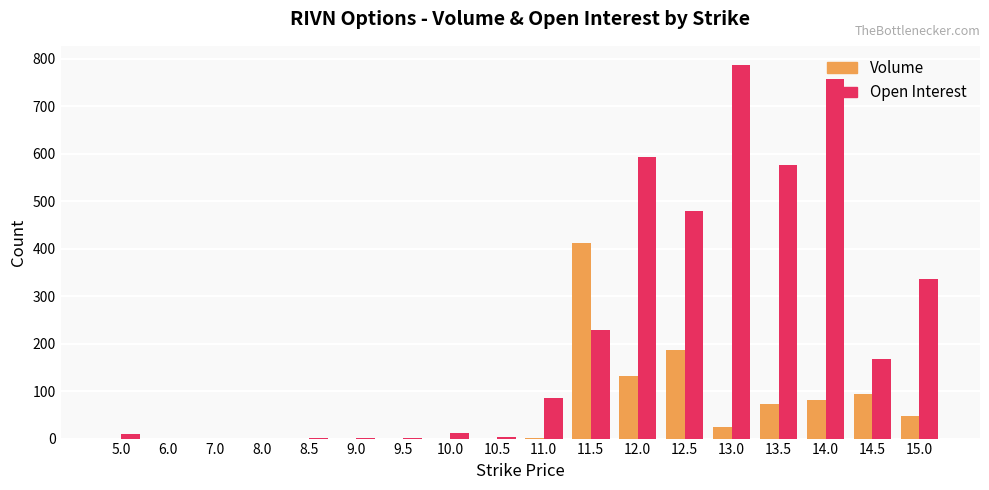

The value of Volume at 15.0 is 47. True or false?

True